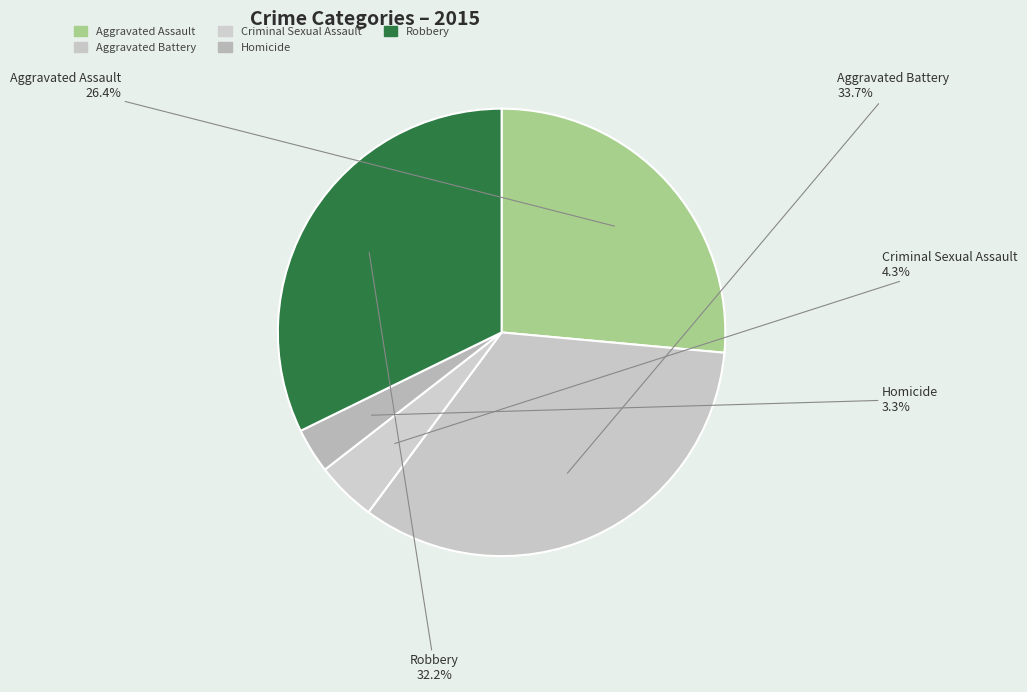

How many segments does this pie chart have?

5